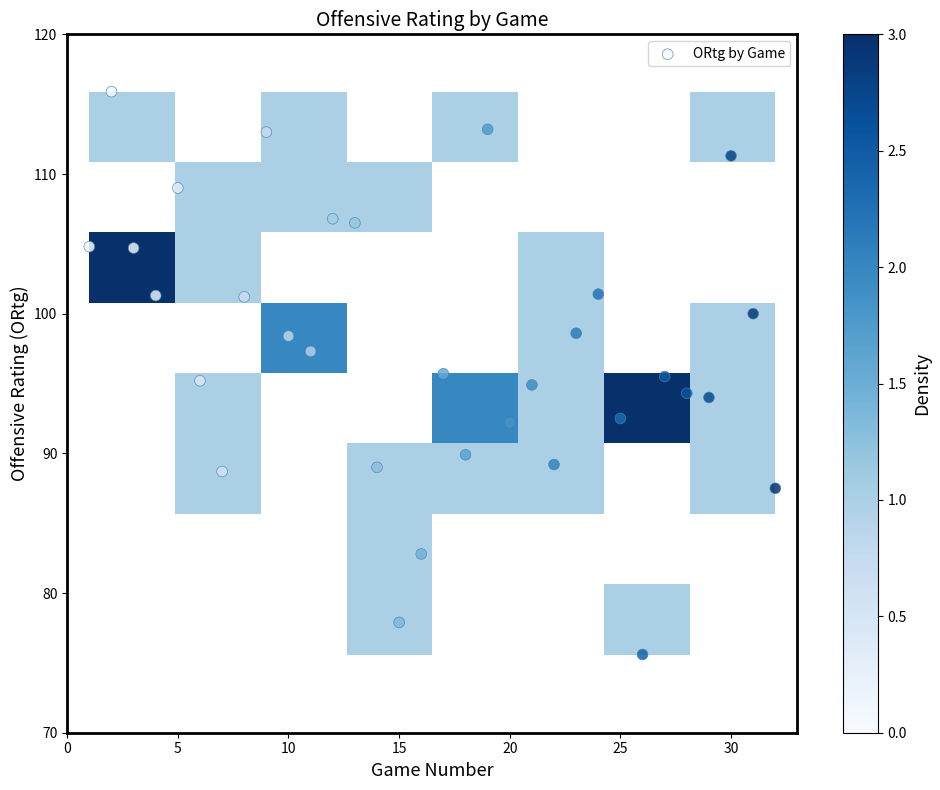

What is the range of Y values (max minus min)?

40.3